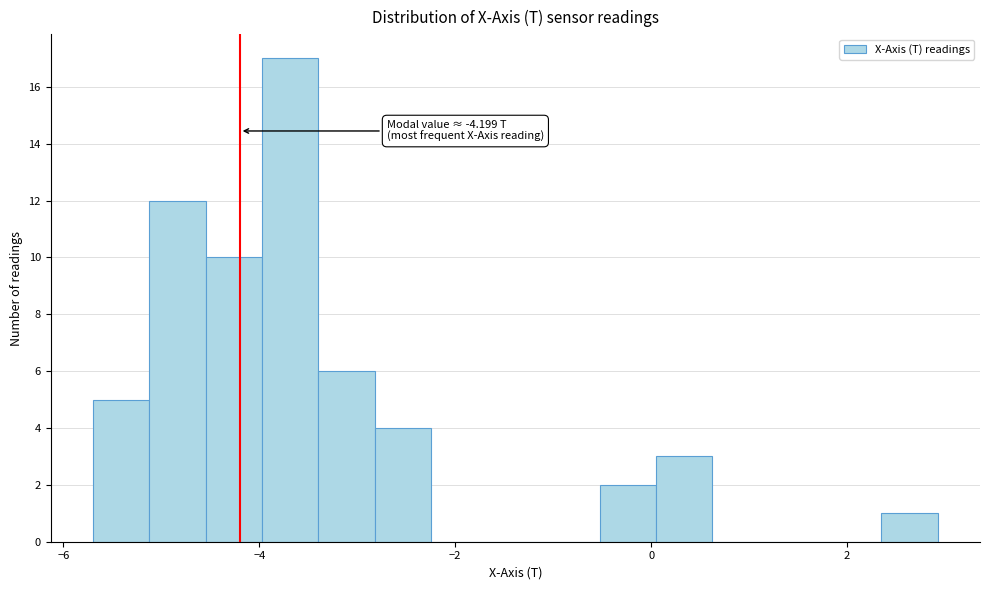

Around what value on the x-axis is the tallest bar? Give the approximate position of its centre, as read against the axis.

-3.6